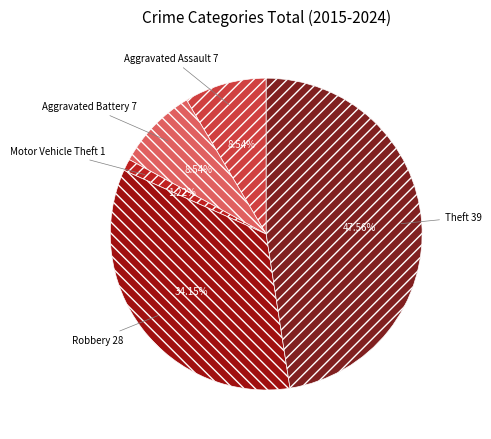

Is Theft the majority of the pie?

No